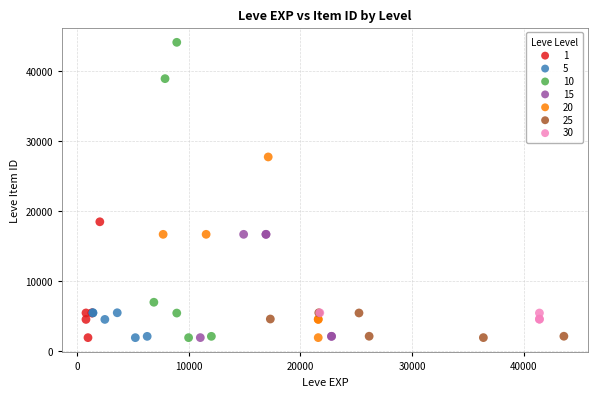

Which series reaches the maximum Y coordinate?

10